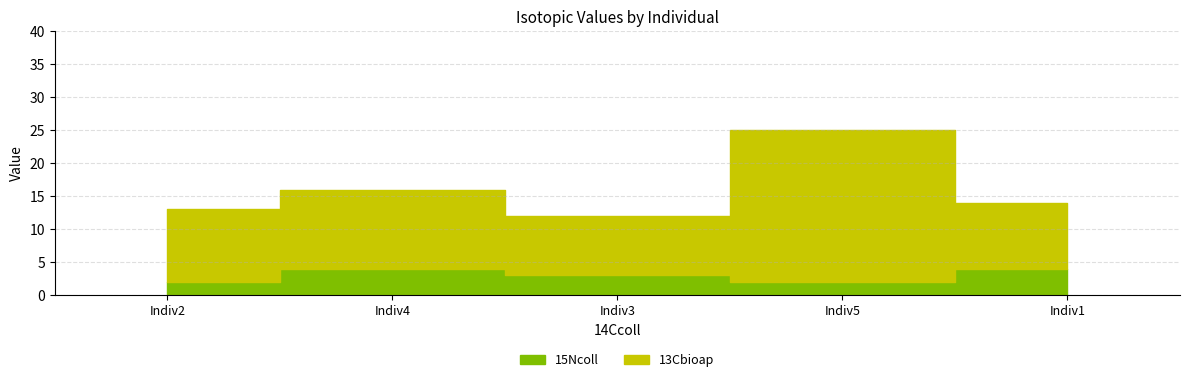

Where is the first local minimum for 13Cbioap?

Indiv2